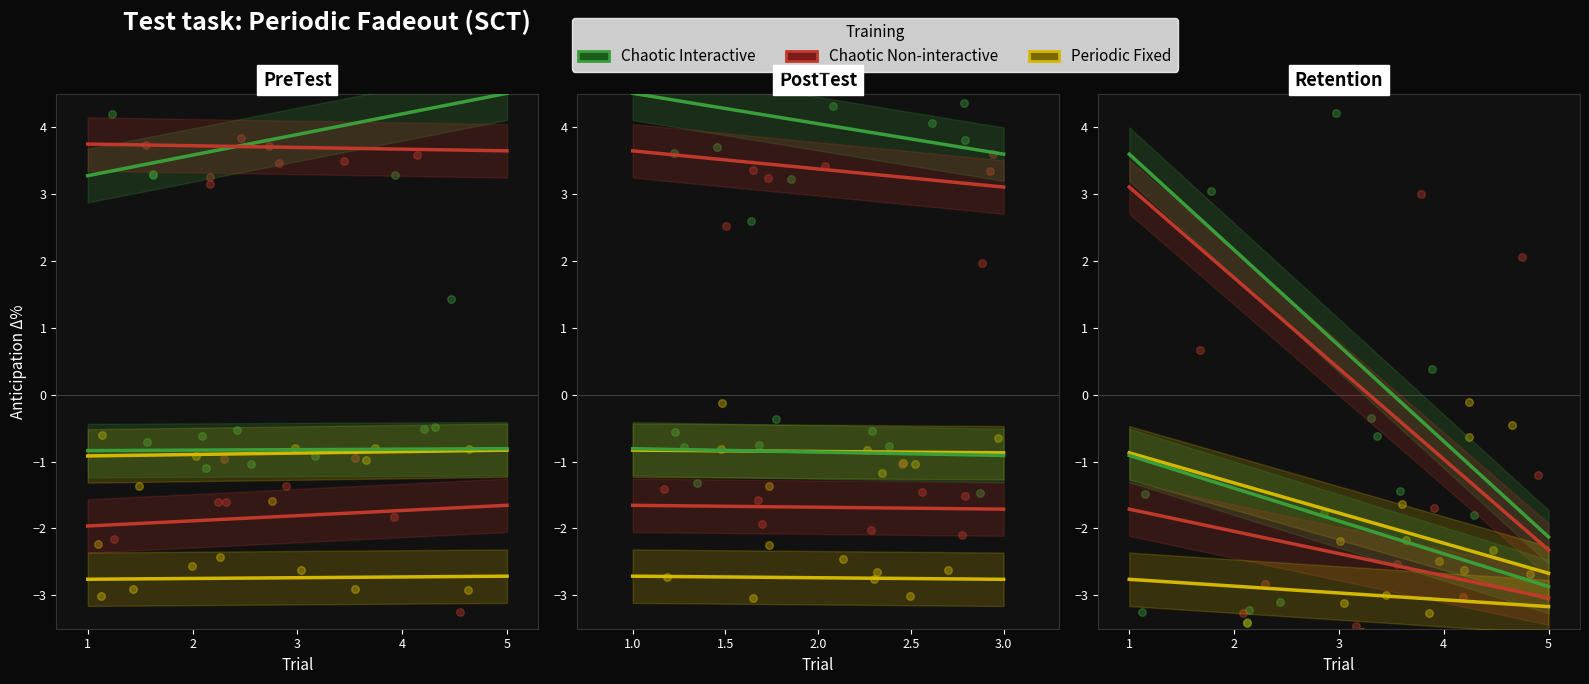

Which series contains the highest Y value?

Chaotic Interactive